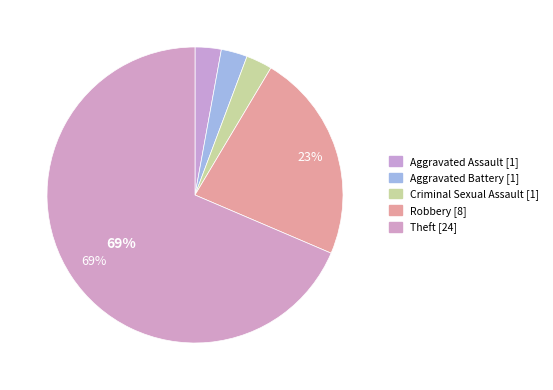

How many slices are in this pie chart?

5